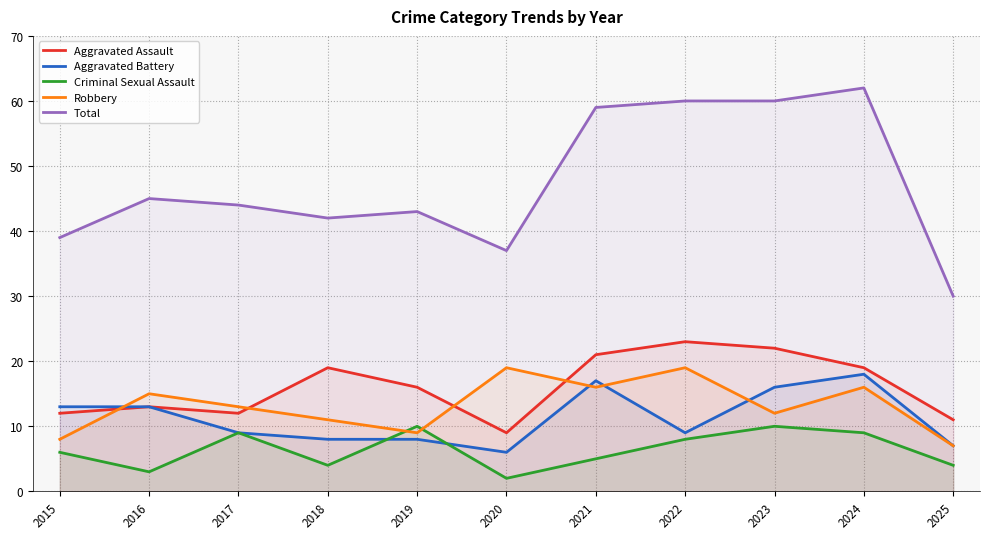

What is the sum of the Robbery values at 2015 and 2019?

17